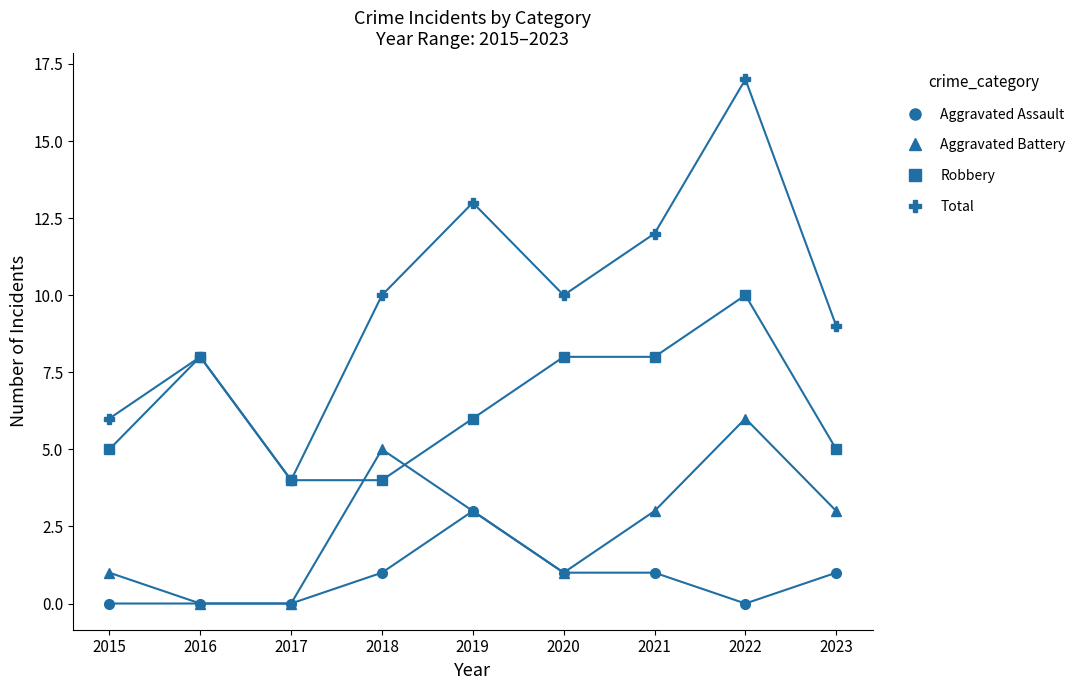

What is the highest value of the Aggravated Battery series?

6